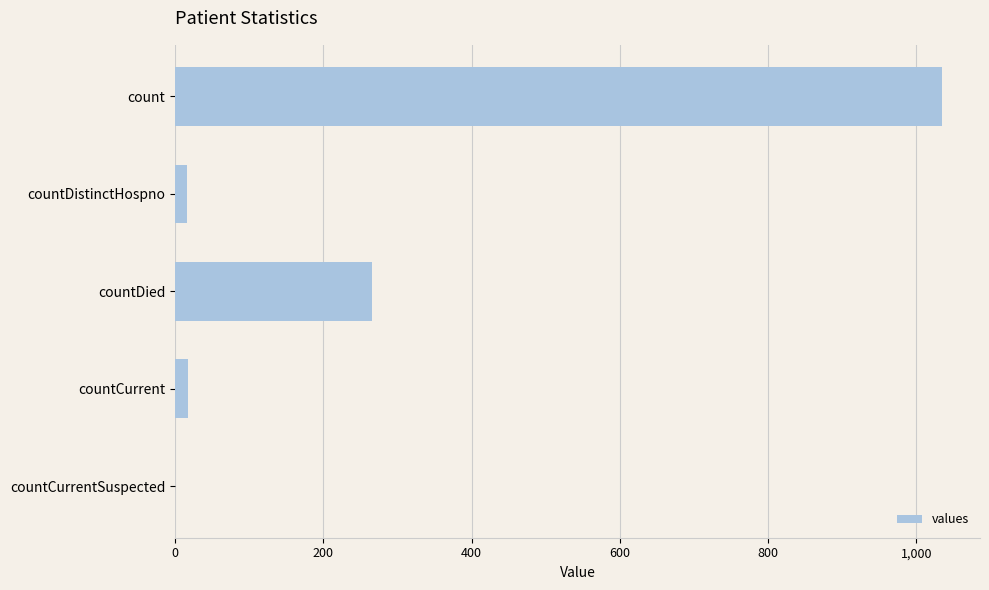

Between countDistinctHospno and count, which is larger?

count